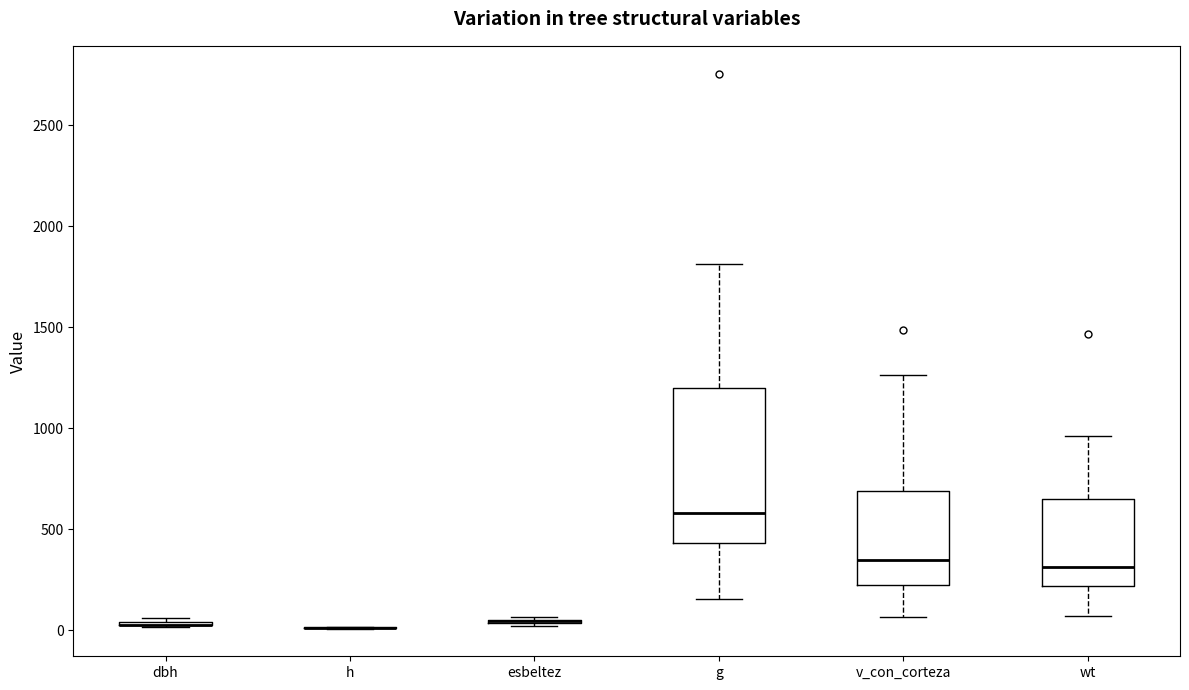

Reading left to right, transcribe this box plot: for each box, give where its median line is, the range the box spans, and where its two whiskers end, as read against the y-axis. The values are not printed on the chart, so give them approximately, as read against the axis.

dbh: box collapsed to a line at 50, whiskers 0 to 50
h: box collapsed to a line at 0, whiskers 0 to 0
esbeltez: box collapsed to a line at 50, whiskers 0 to 50
g: median 600, box 450 to 1200, whiskers 150 to 1800
v_con_corteza: median 350, box 200 to 700, whiskers 50 to 1250
wt: median 300, box 200 to 650, whiskers 50 to 950